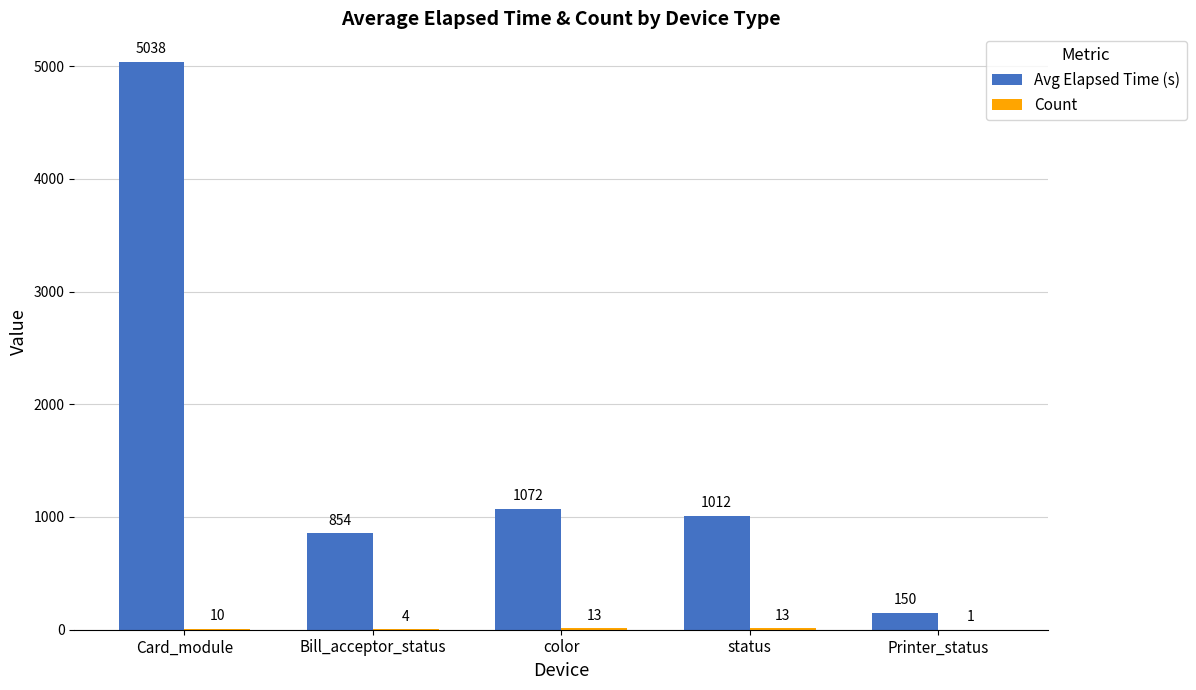

What is the sum of the Avg Elapsed Time (s) values at Card_module and color?

6110.6